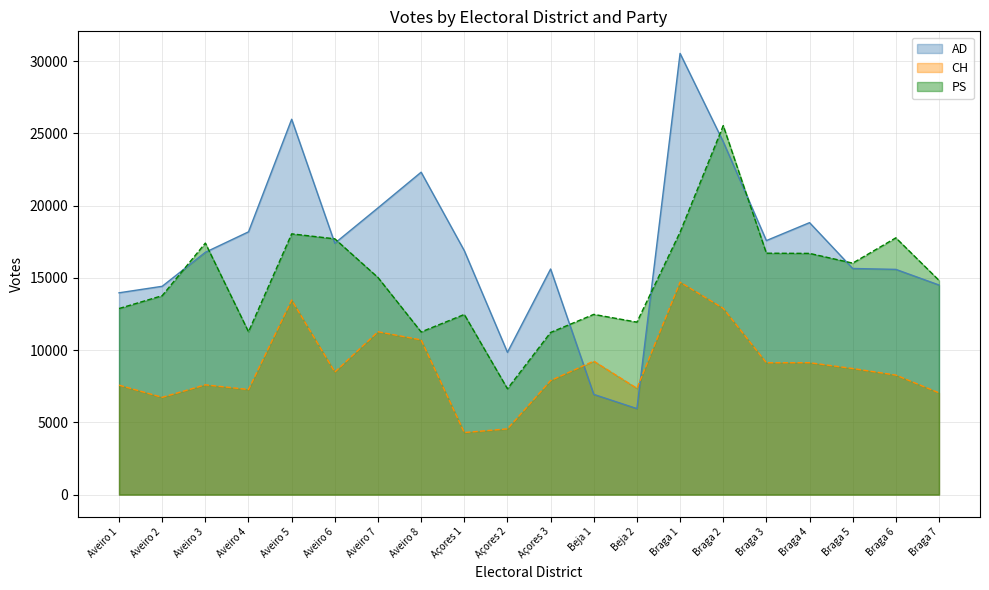

At which label does PS first exceed 15024?

Aveiro 3